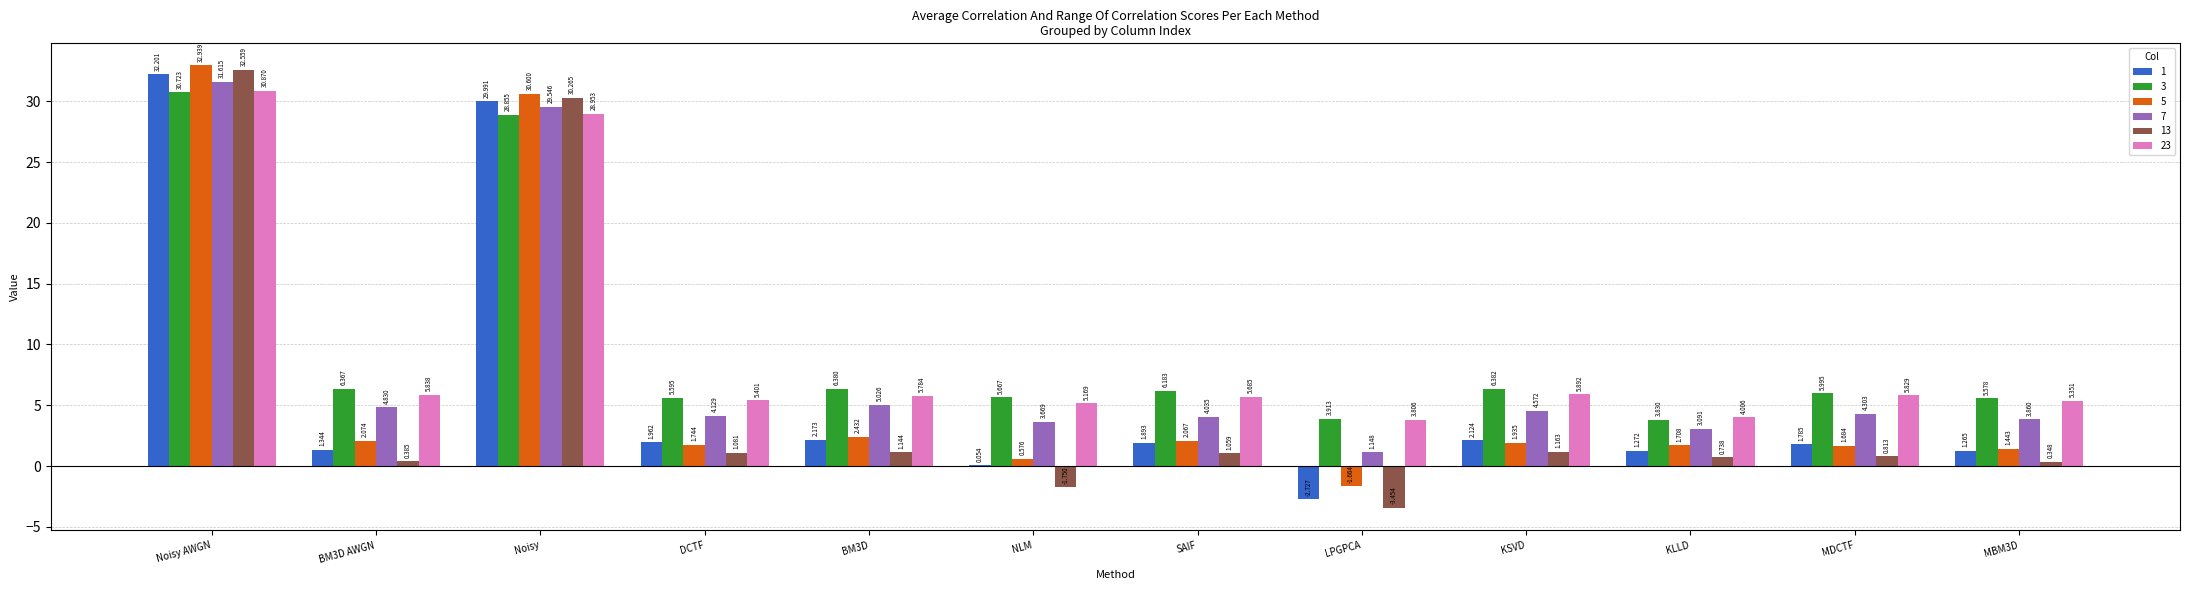

At which category is the sum across all series the highest?

Noisy AWGN